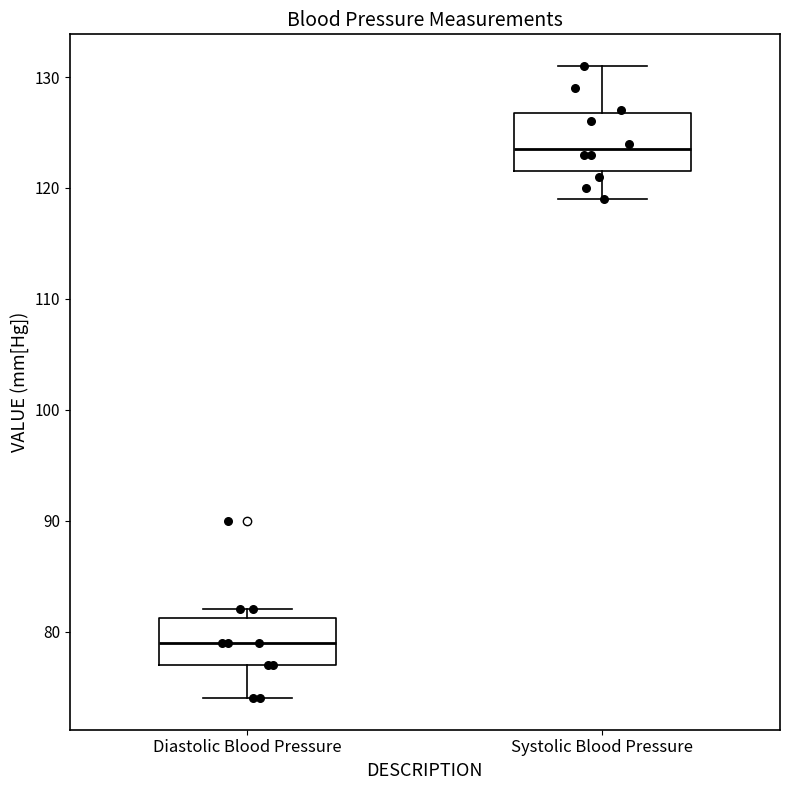

Where is the upper edge of the box for Systolic Blood Pressure on the y-axis? The values are not printed on the chart, so give them approximately, as read against the axis.

127